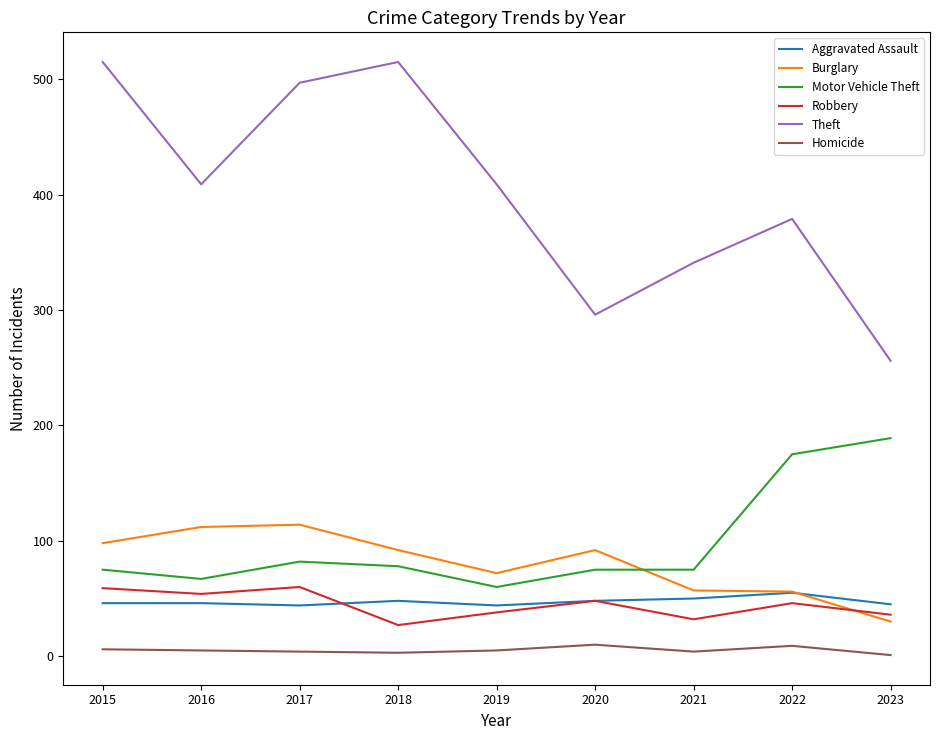

Rank the series by their maximum value, from highest to lowest.

Theft, Motor Vehicle Theft, Burglary, Robbery, Aggravated Assault, Homicide